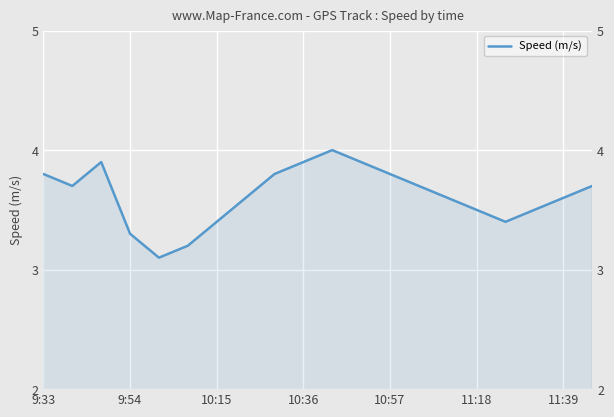

What is the minimum value shown in the chart?

3.1